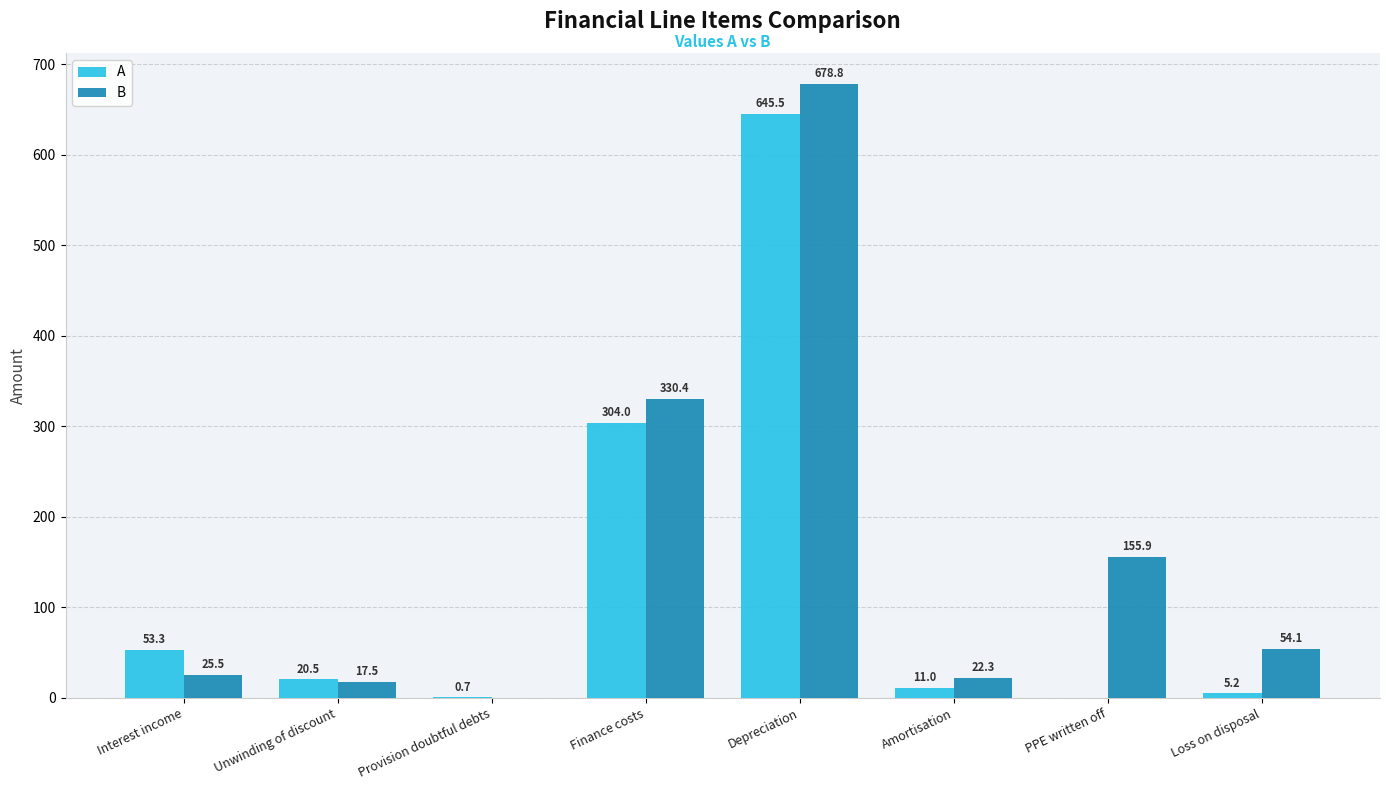

What is the sum of the A values at Unwinding of discount and Finance costs?

324.5